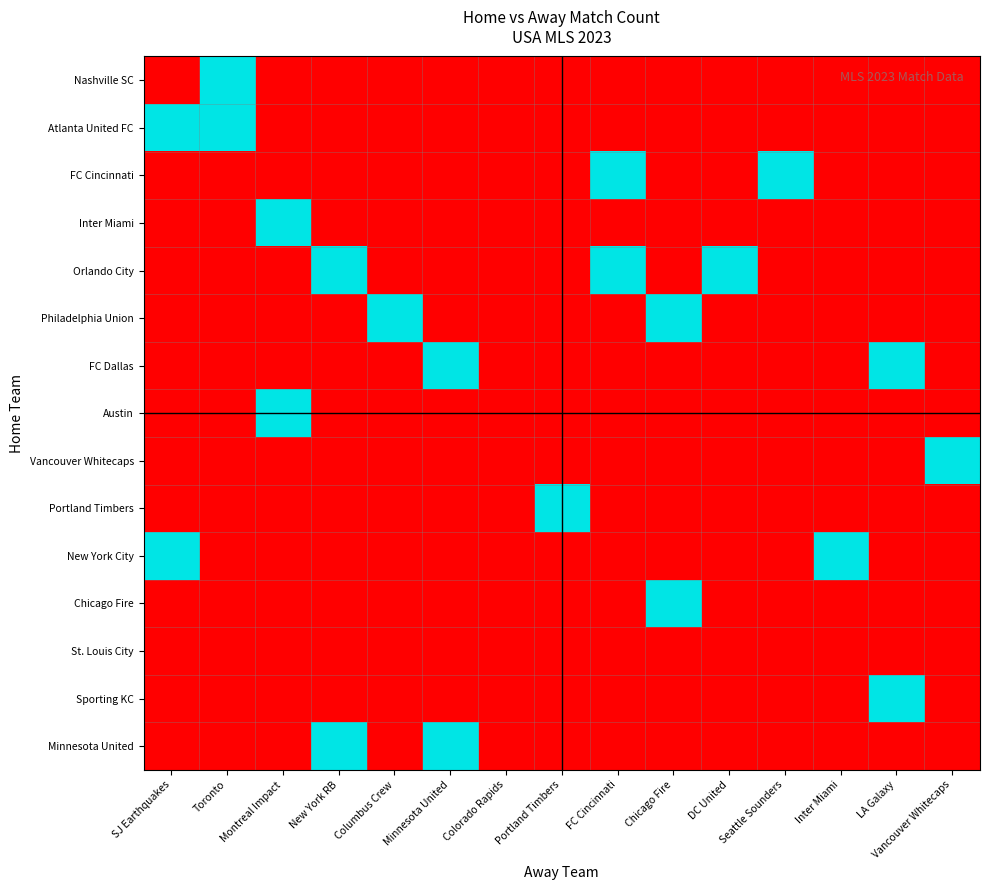

At how many categories does at least one series exceed 0?

14